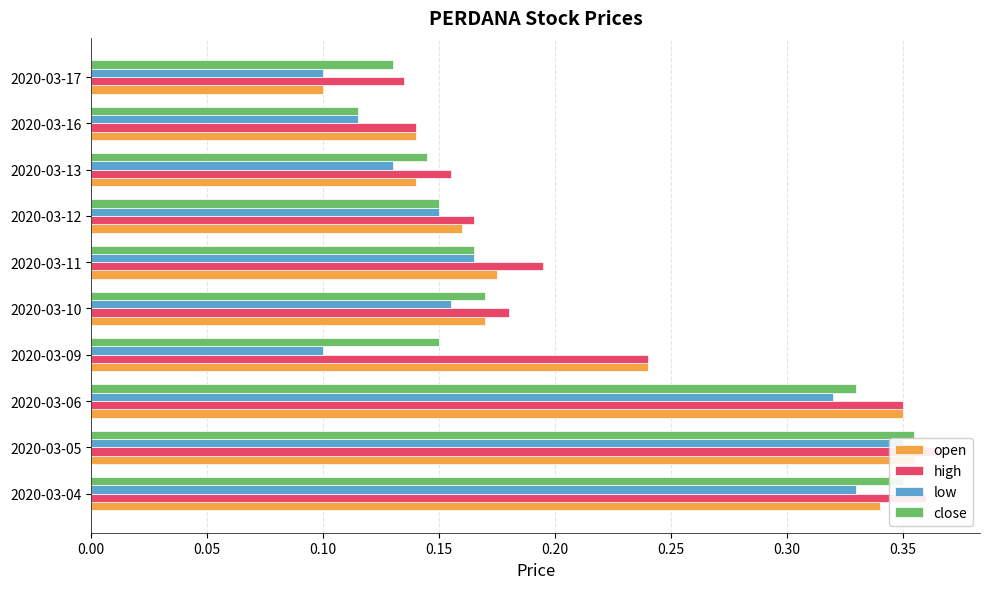

The value of high at 2020-03-06 is 0.2. True or false?

False